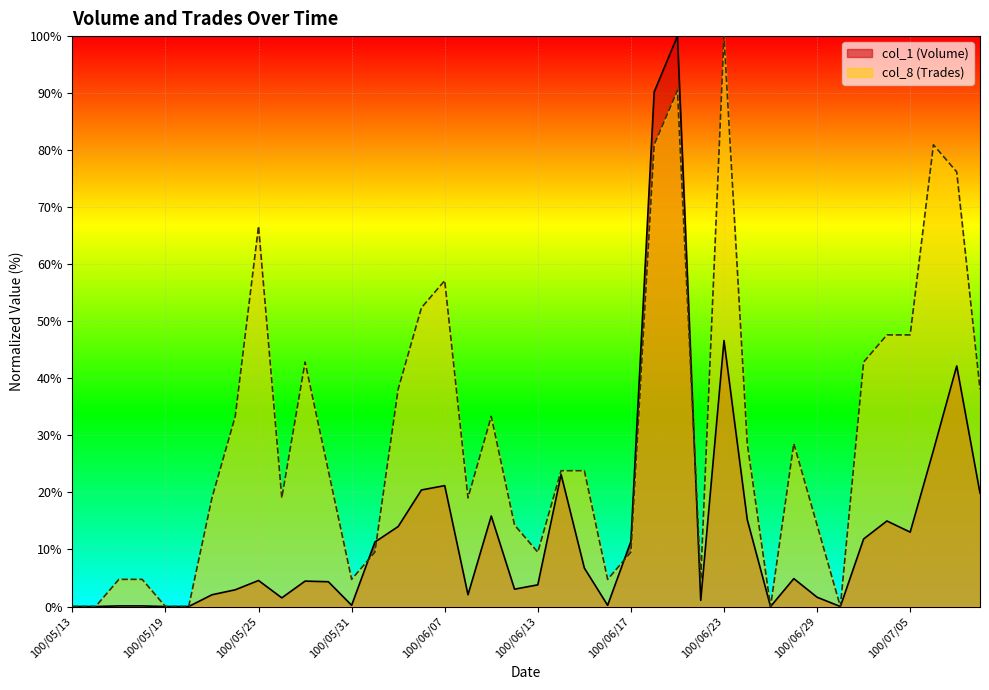

Which series ends up on top after the final intersection of col_8 (Trades) and col_1 (Volume)?

col_8 (Trades)